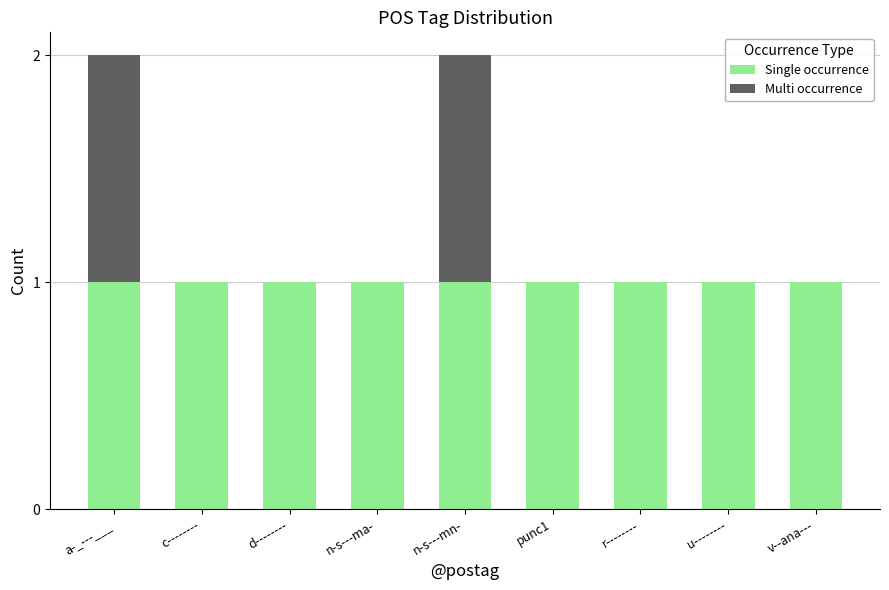

Reading left to right, transcribe the values for Single occurrence.

a-_---___=1	c--------=1	d--------=1	n-s---ma-=1	n-s---mn-=1	punc1=1	r--------=1	u--------=1	v--ana---=1